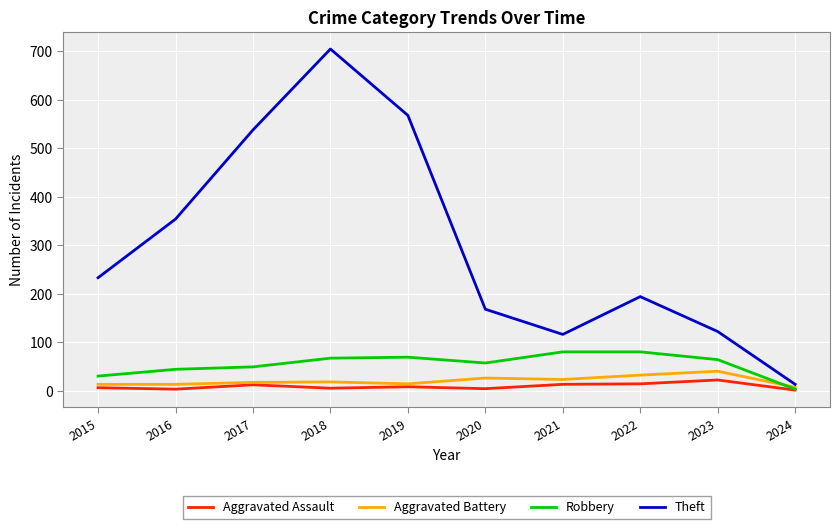

Which series has the largest range (max minus min)?

Theft